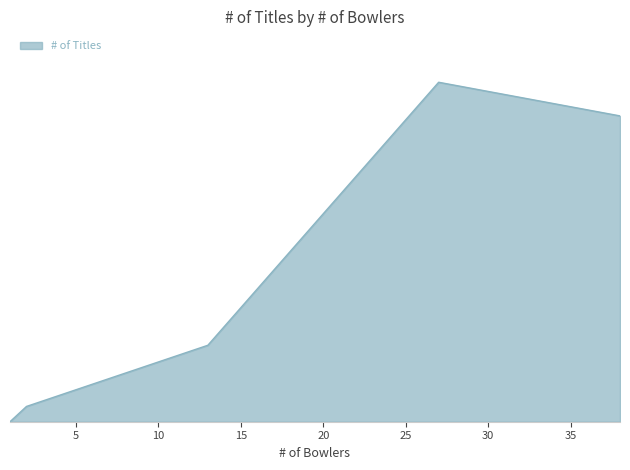

The chart shows a value of 78 at 13. True or false?

False